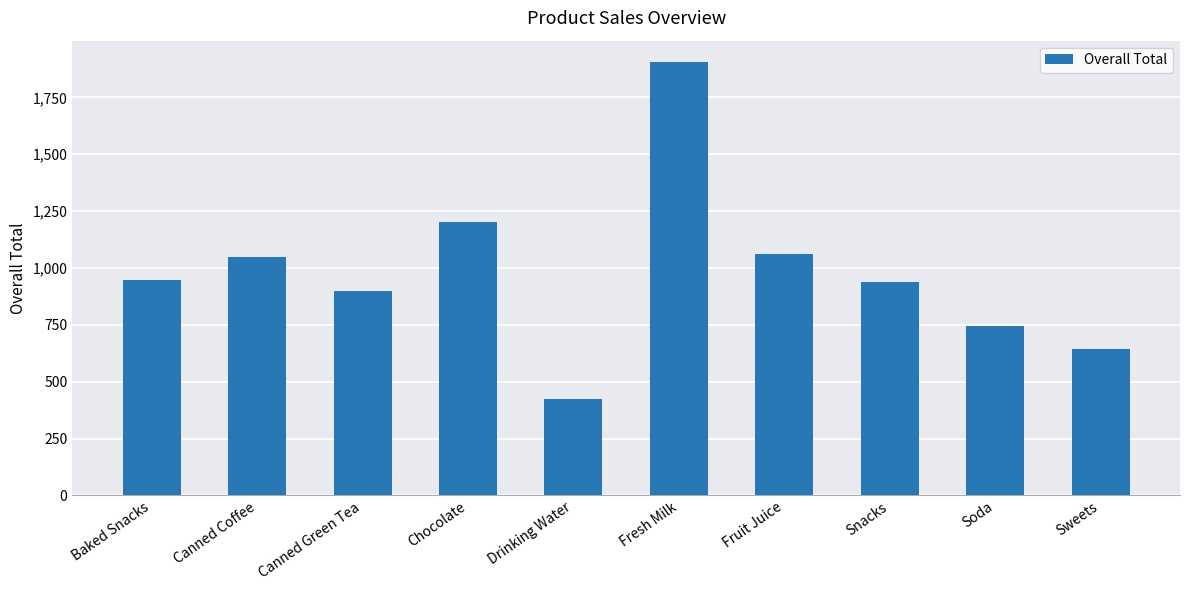

Which label corresponds to the largest value in the chart?

Fresh Milk